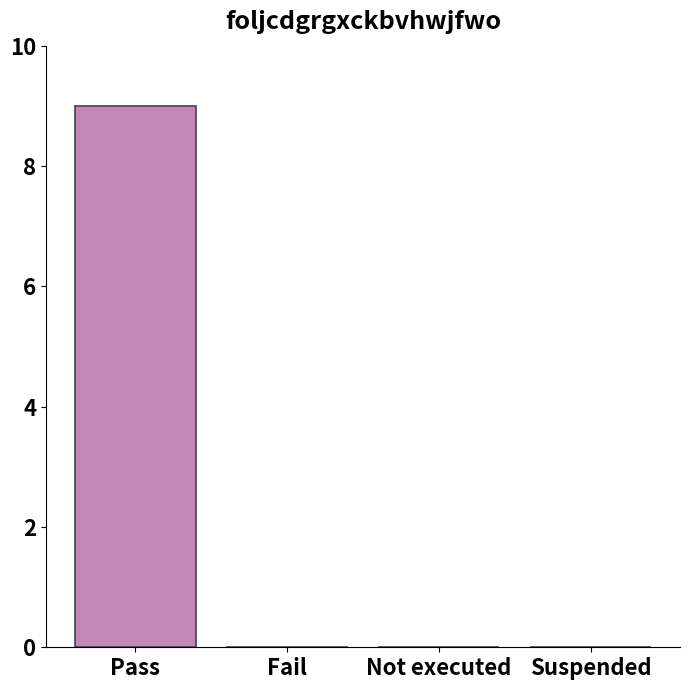

Reading left to right, extract all data points from this chart.

9	0	0	0